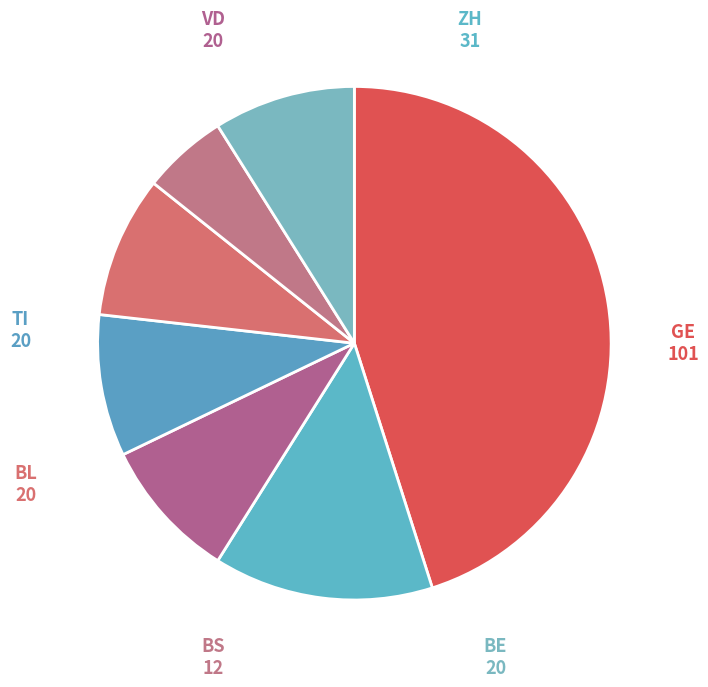

Is there any slice that represents more than half of the pie?

No